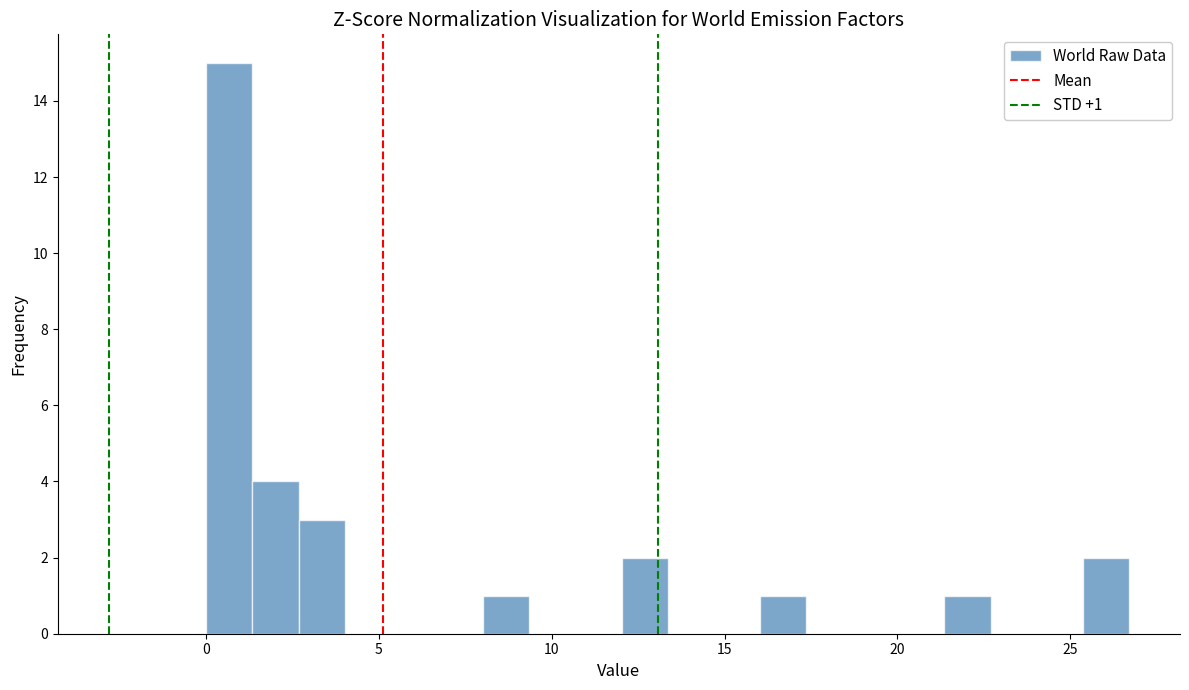

Around what value on the x-axis is the tallest bar? Give the approximate position of its centre, as read against the axis.

0.5